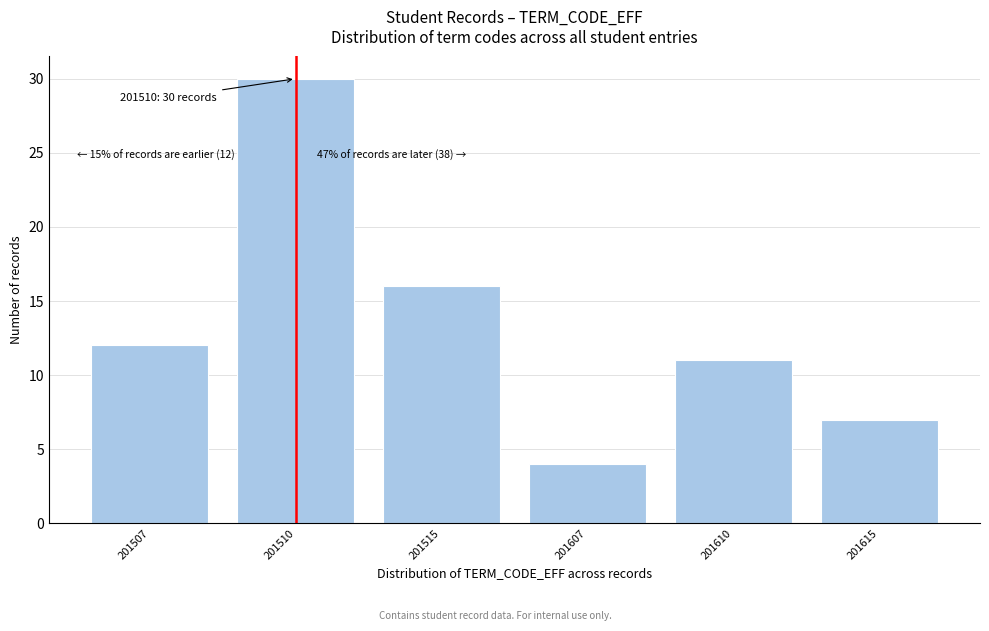

Reading right to left, list all the values displayed in this chart.

7	11	4	16	30	12